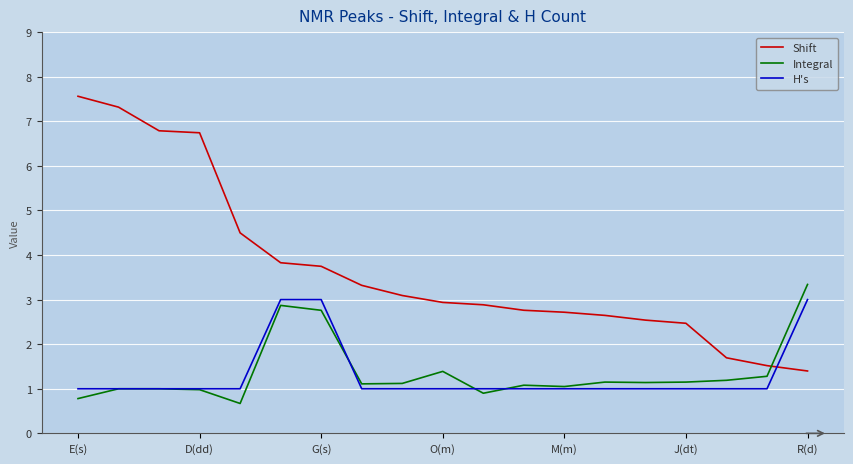

What are all the series names shown in the legend?

Shift, Integral, H's